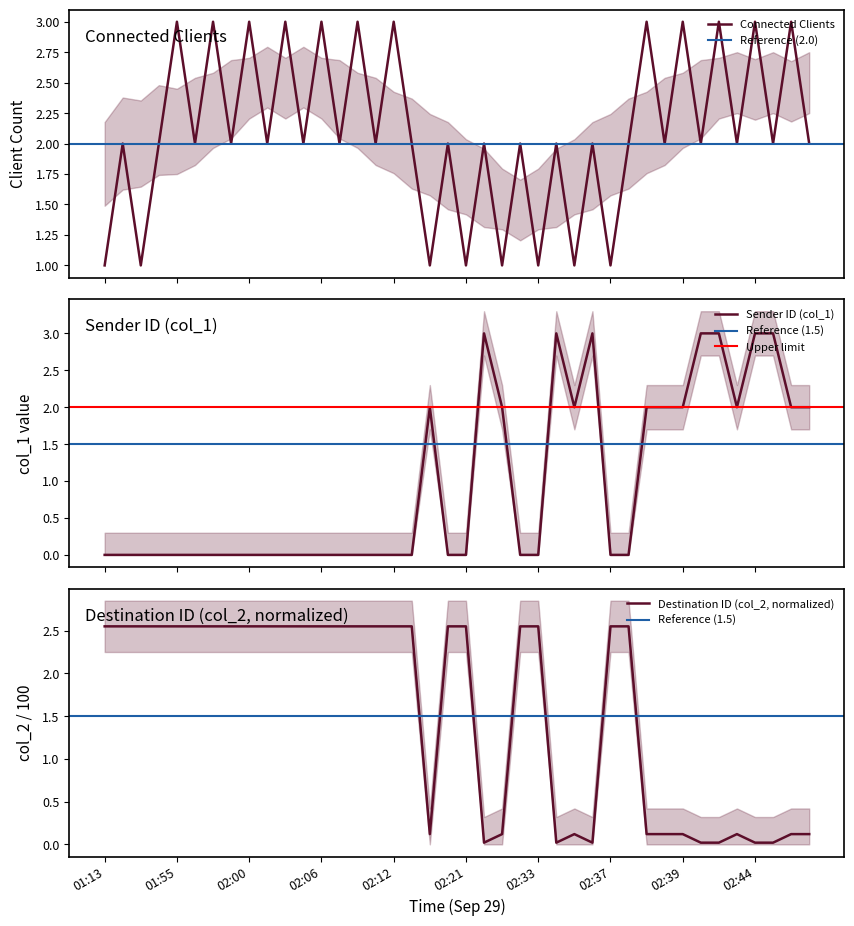

Where does the Destination ID (col_2, normalized) series first go above 2?

01:13